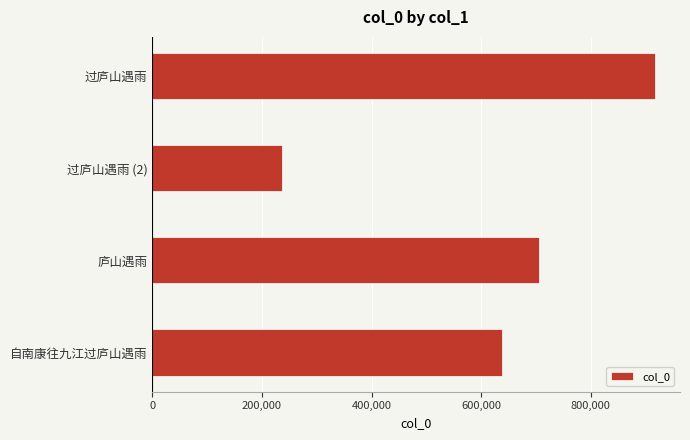

Are the bars horizontal?

Yes